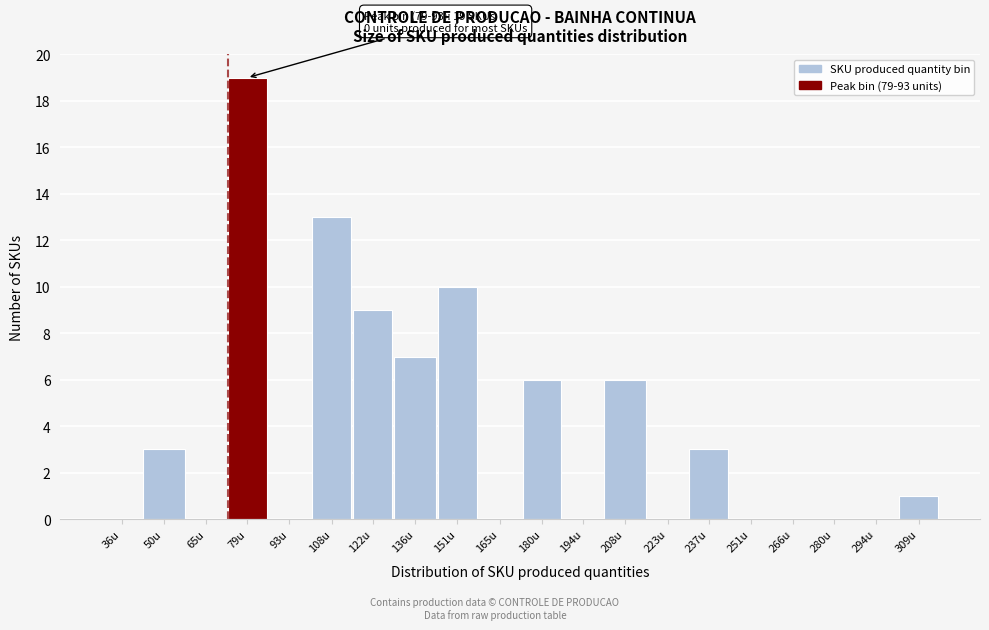

Reading left to right, list all the values displayed in this chart.

36u=0	50u=3	65u=0	79u=19	93u=0	108u=13	122u=9	136u=7	151u=10	165u=0	180u=6	194u=0	208u=6	223u=0	237u=3	251u=0	266u=0	280u=0	294u=0	309u=1